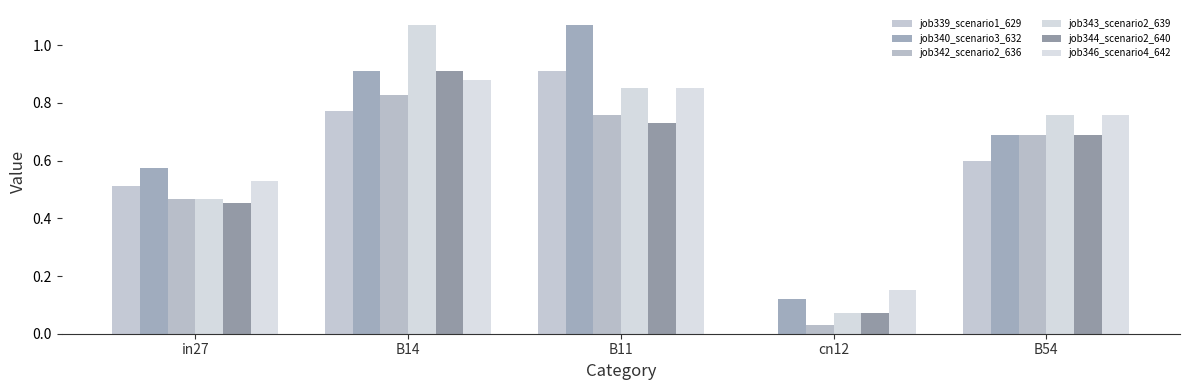

Which series has the widest spread of values?

job343_scenario2_639